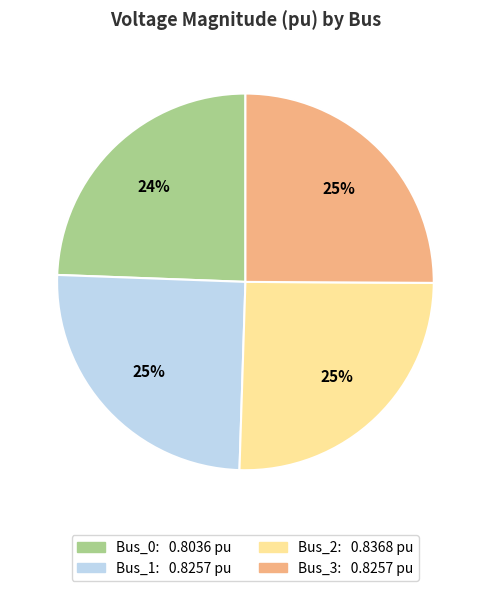

What percentage is the Bus_1 slice, to the nearest percent?

25%